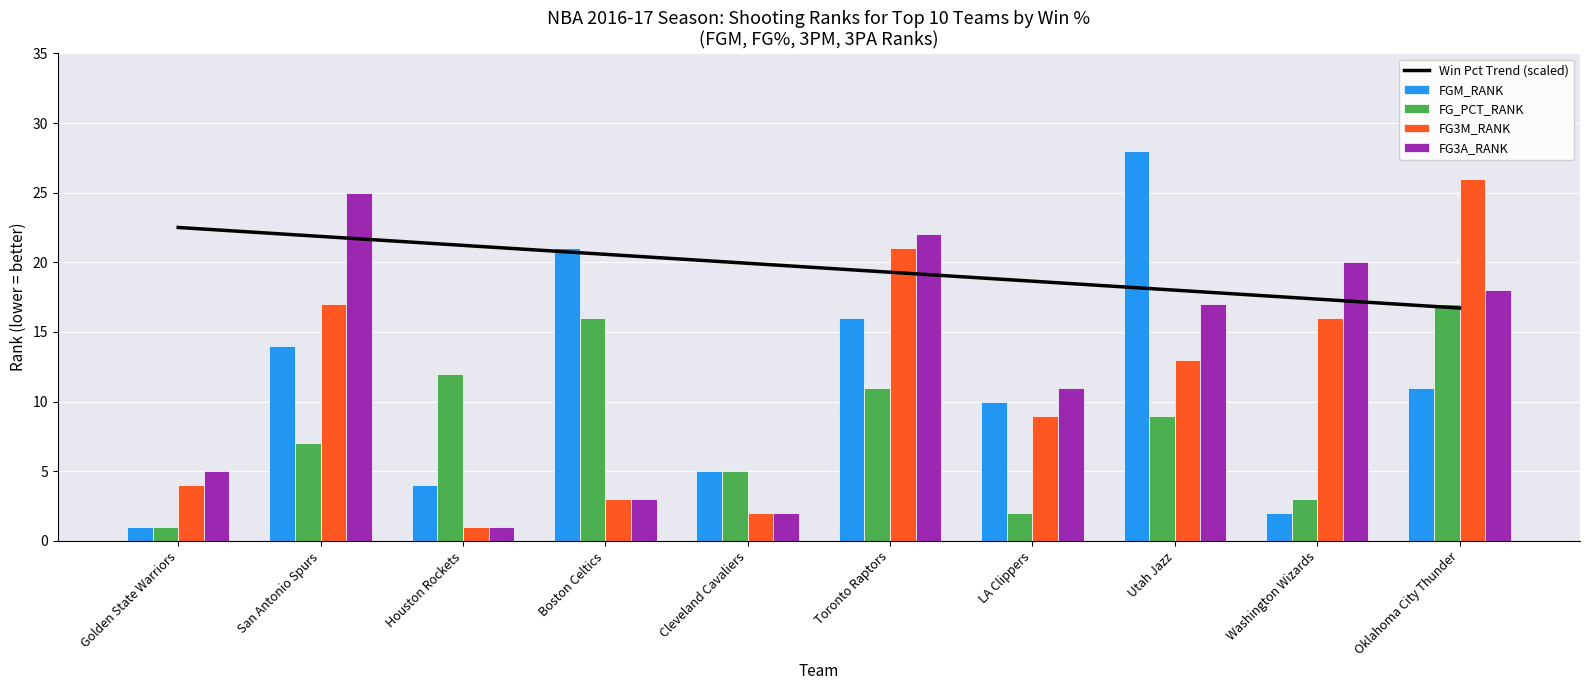

Is it true that FG3M_RANK equals 16.0 at Washington Wizards?

True